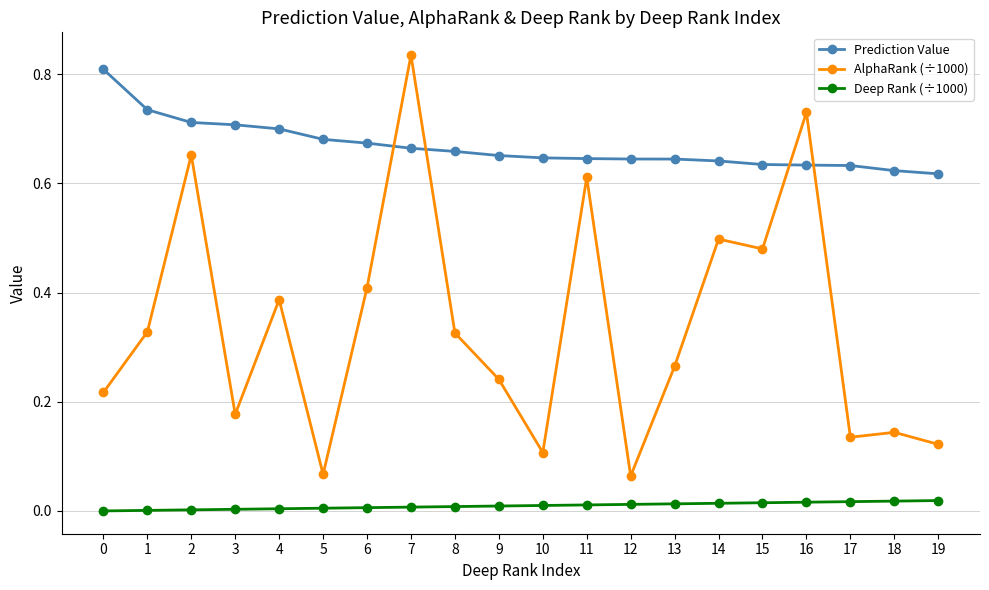

Where do AlphaRank (÷1000) and Prediction Value first cross each other?

6 and 7